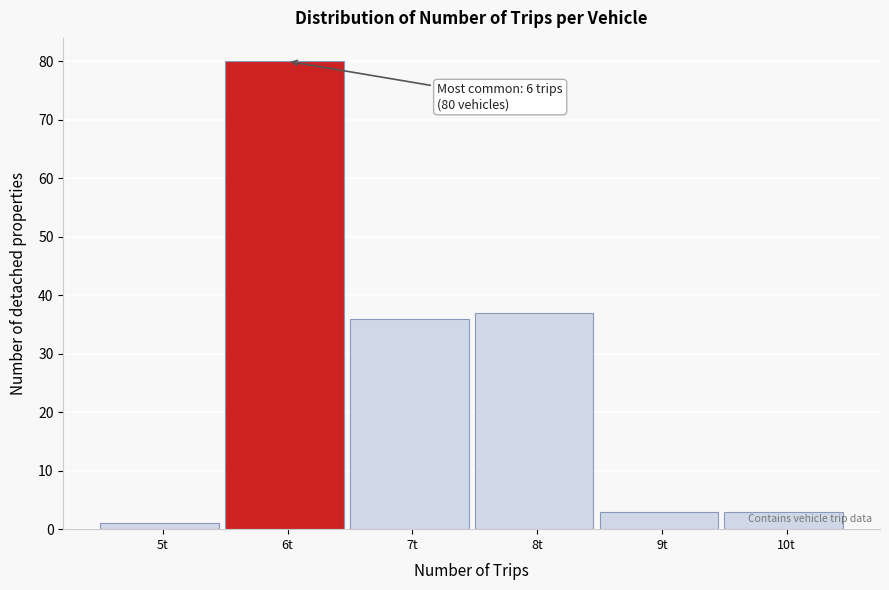

Reading right to left, extract all data points from this chart.

10t=3	9t=3	8t=37	7t=36	6t=80	5t=1